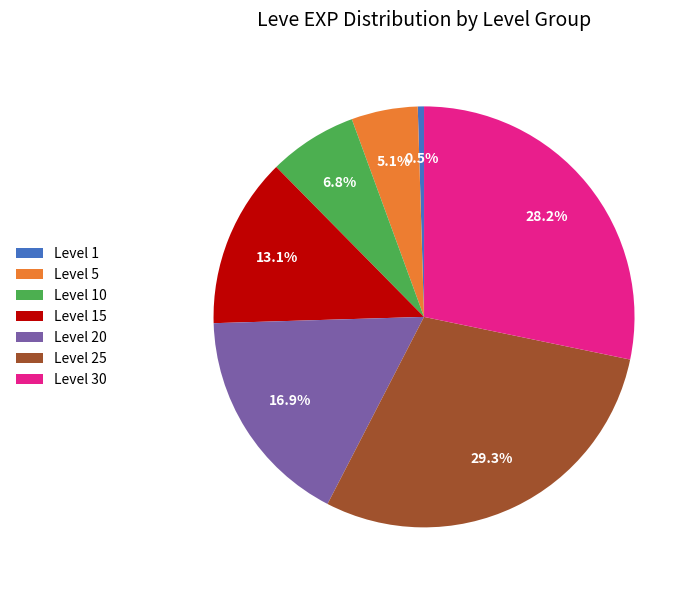

Rank the categories by value from highest to lowest.

Level 25, Level 30, Level 20, Level 15, Level 10, Level 5, Level 1